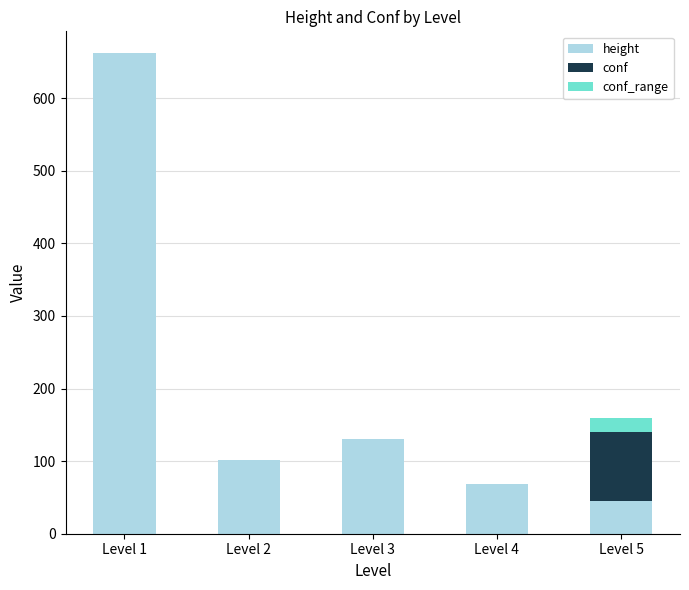

At which category is the sum across all series the highest?

Level 1